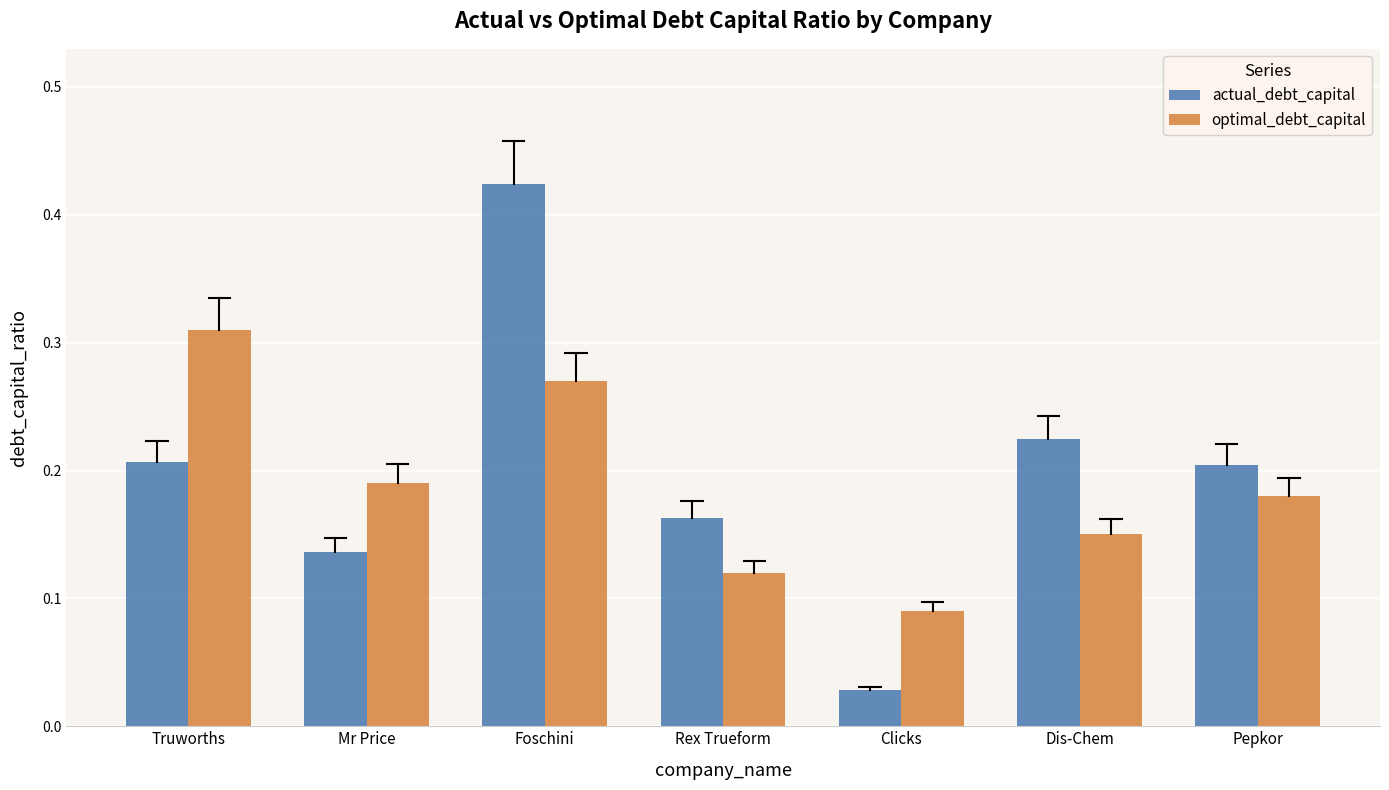

What are all the series names shown in the legend?

actual_debt_capital, optimal_debt_capital